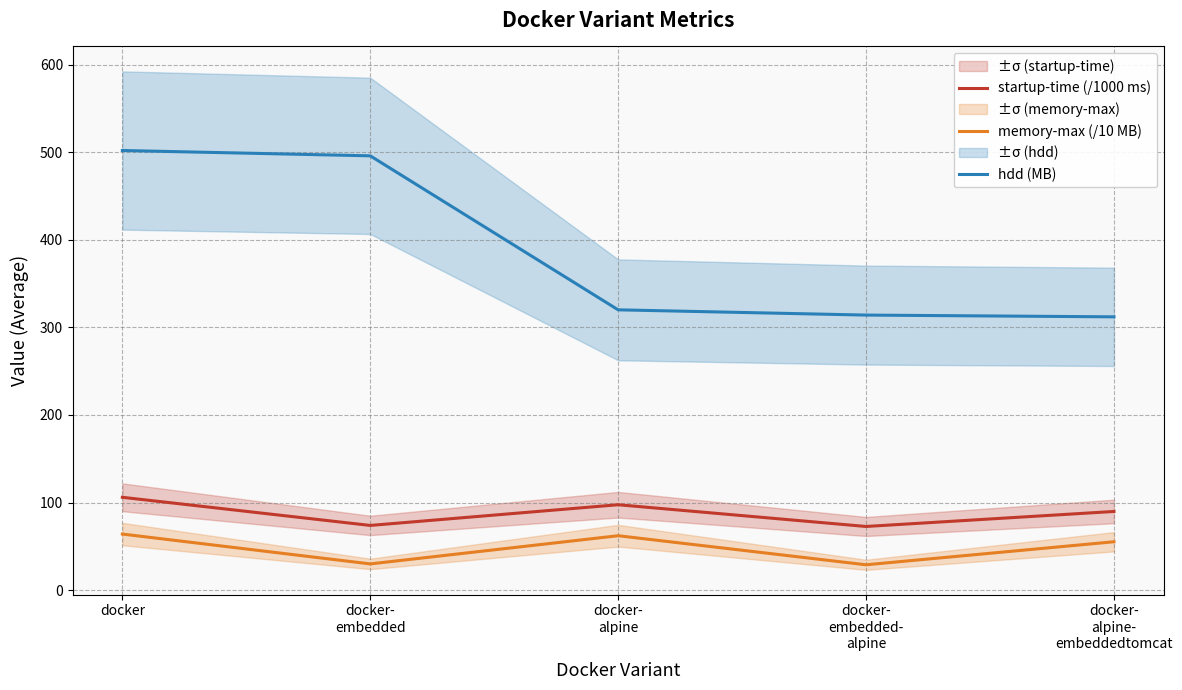

How many values in the memory-max (/10 MB) series exceed 55?

3